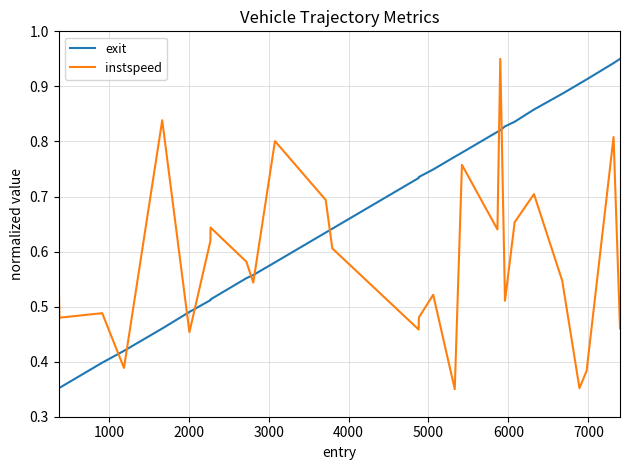

Which series has the largest total across all categories?

exit